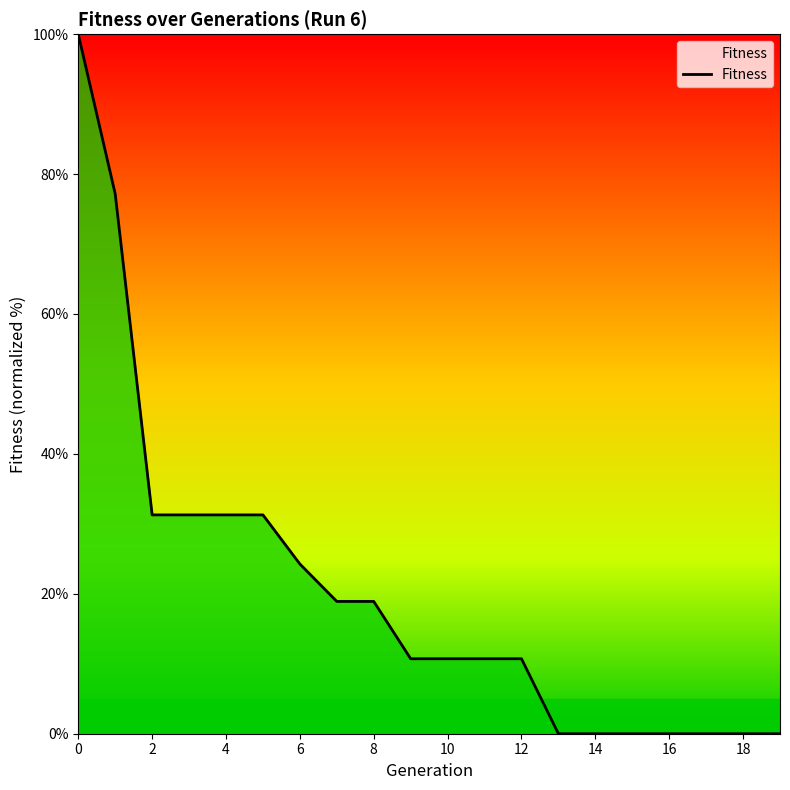

What is the greatest value displayed?

100.0